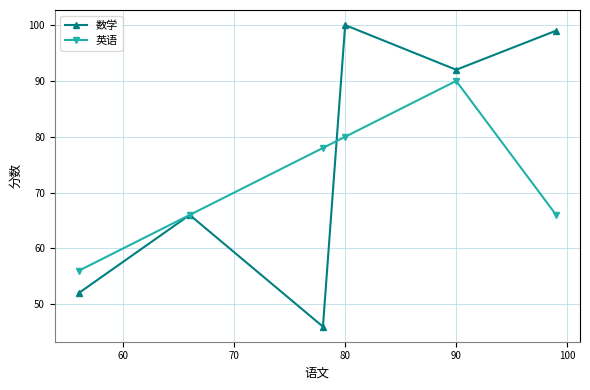

How many interior local valleys does the 数学 series have?

2